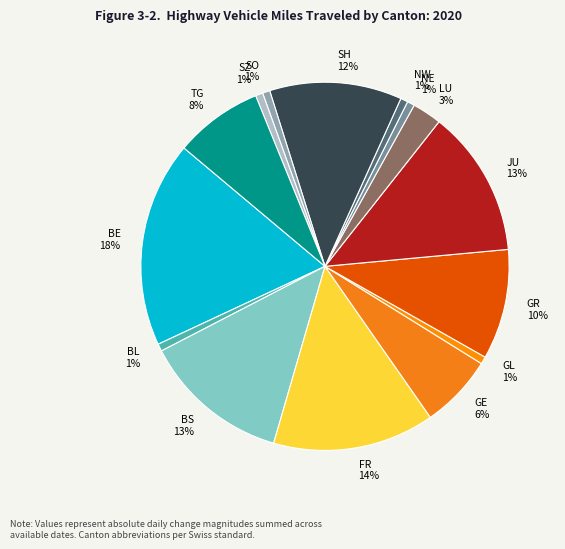

Do SO 1% and SH 12% together represent more than half of the pie?

No